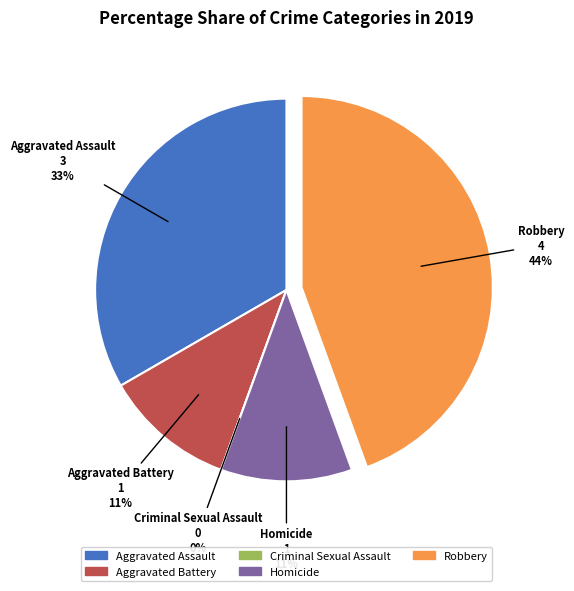

To the nearest percent, what is the difference between the largest and smallest slice percentages?

44%